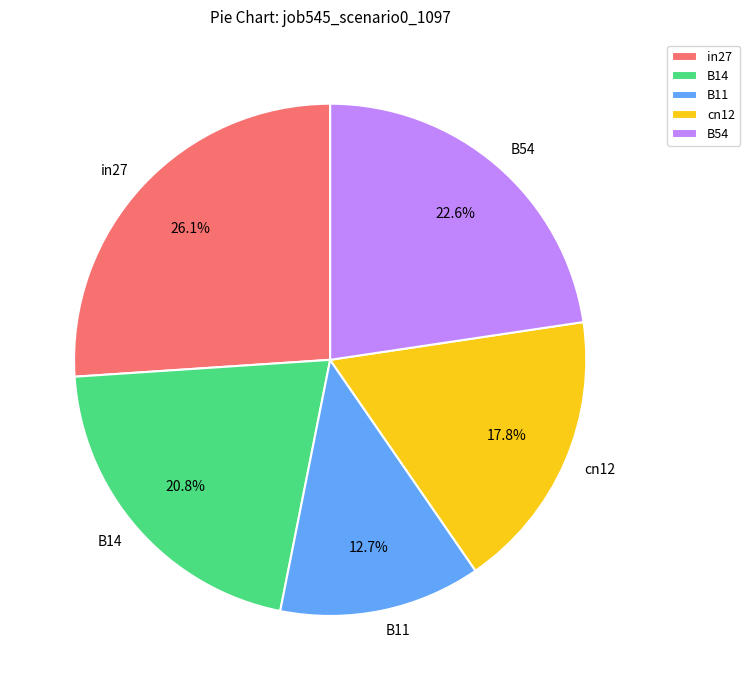

How many slices are in this pie chart?

5